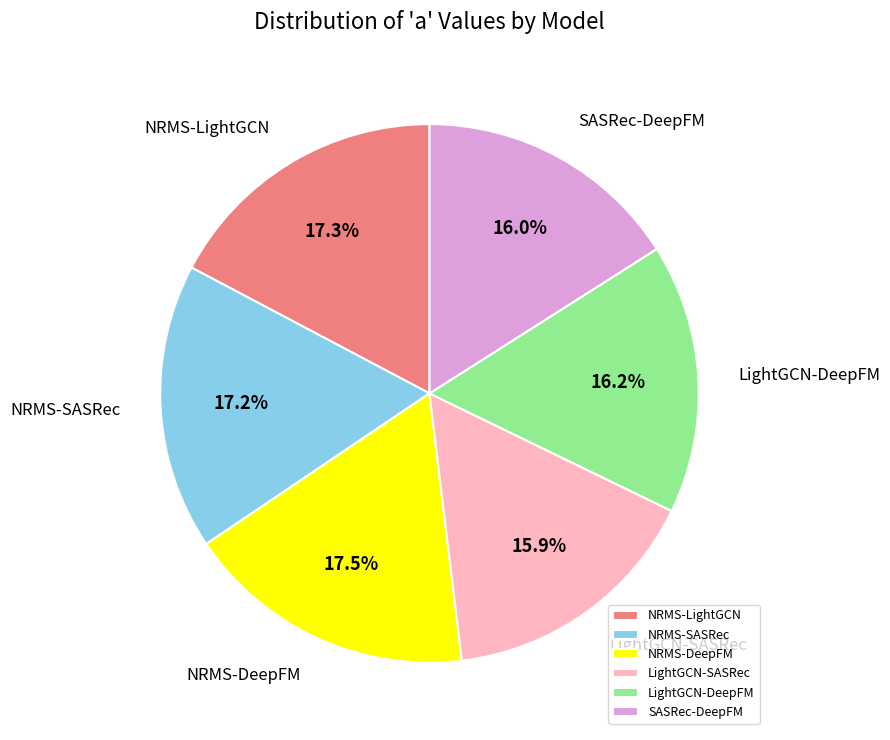

How much of the chart is everything except NRMS-SASRec?

82.8%